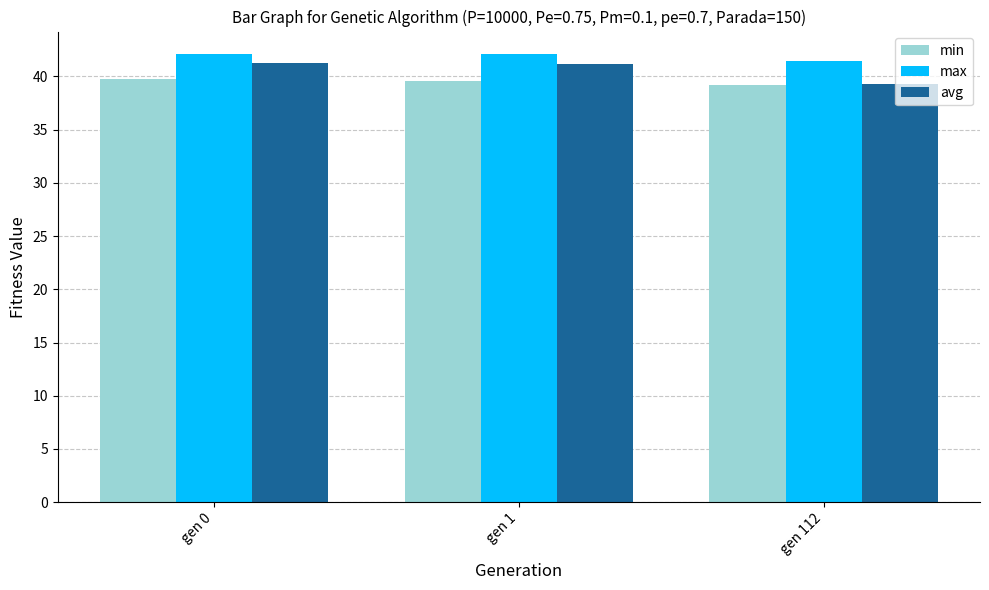

At which label does max first exceed 42?

gen 0